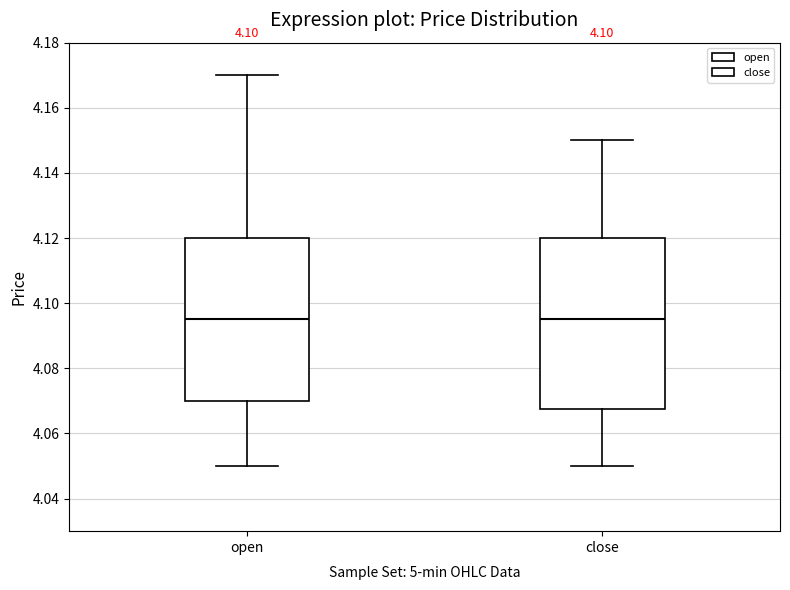

Comparing the boxes themselves (not the whiskers), which one is the tallest?

close